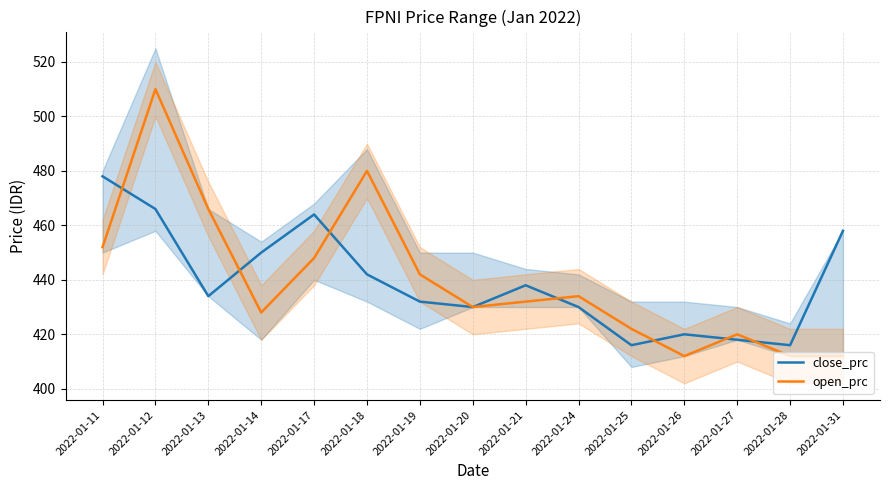

How many distinct data groups are displayed?

2